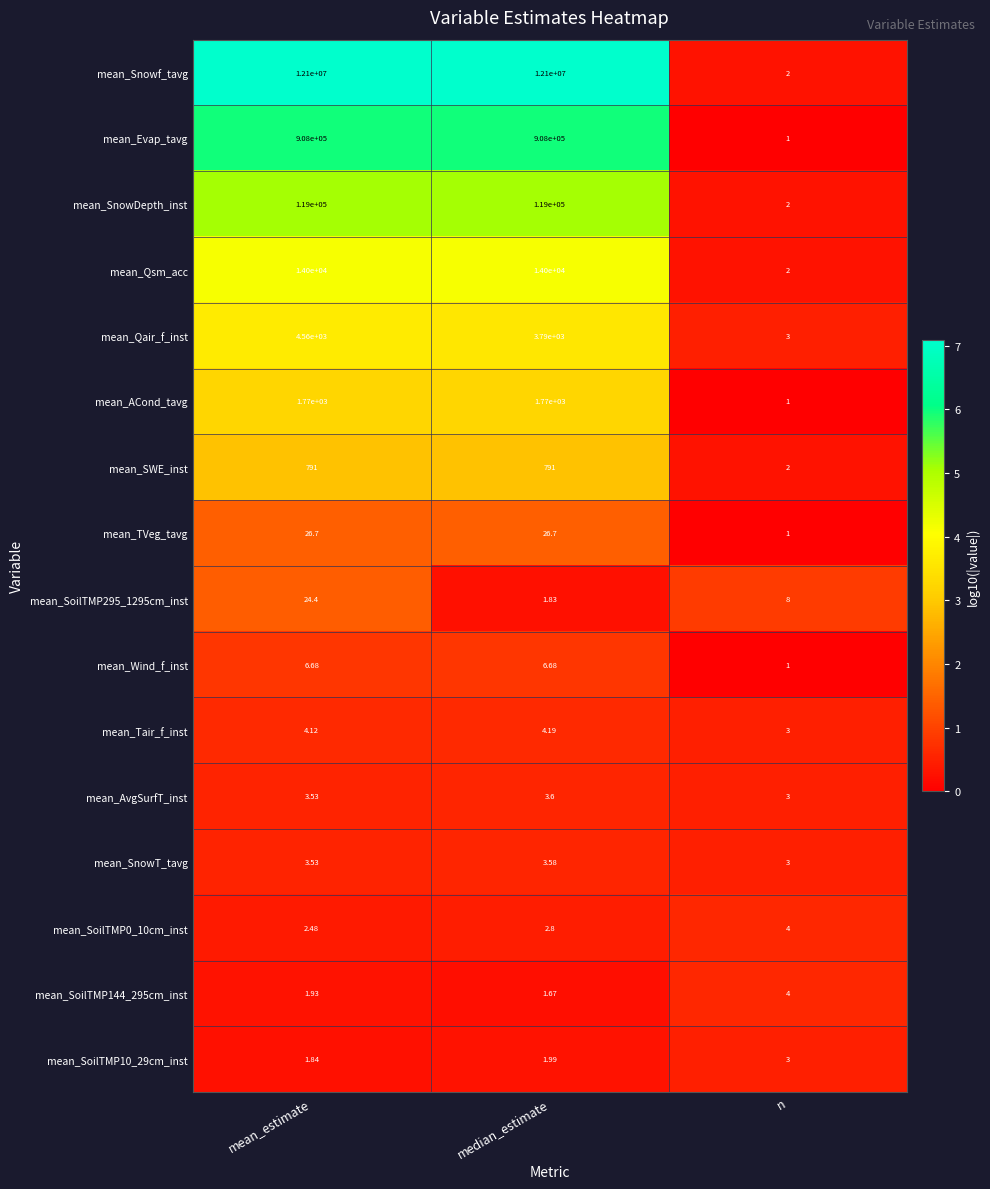

Which label corresponds to the smallest value in the chart?

n